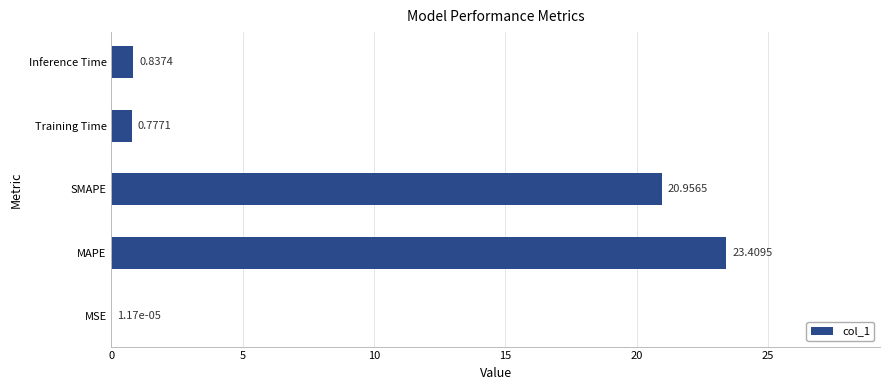

How many data points does each series have?

5